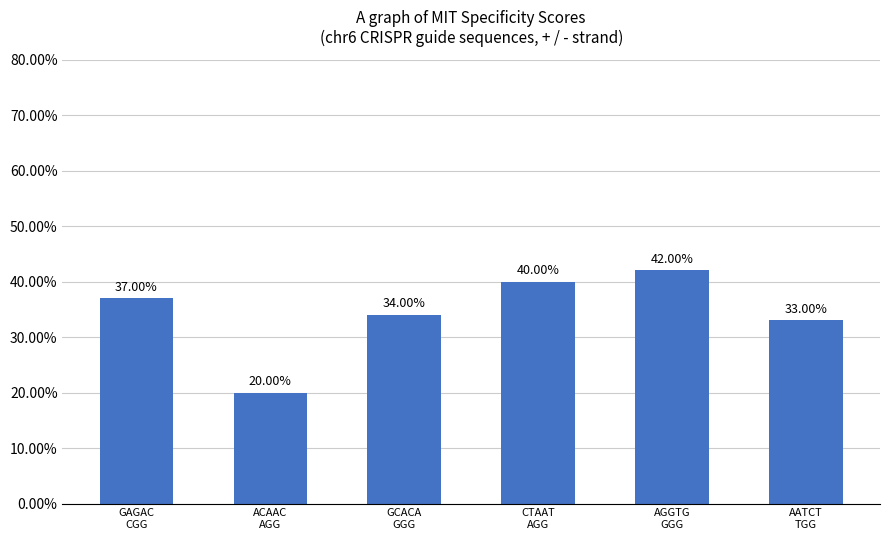

True or false: the data shows 0.2 at CTAAT
AGG.

False